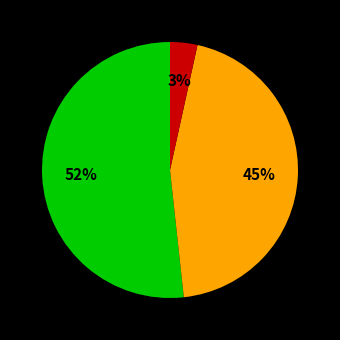

To the nearest percent, what is the average slice percentage?

33%